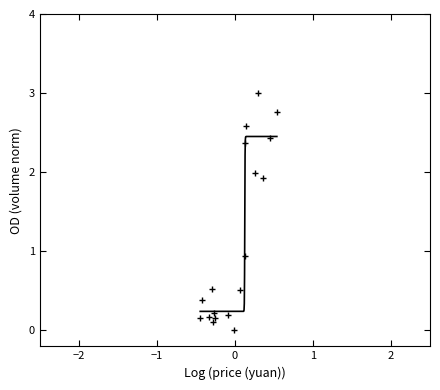

What Y value in the scatter plot is closest to 1?

0.9